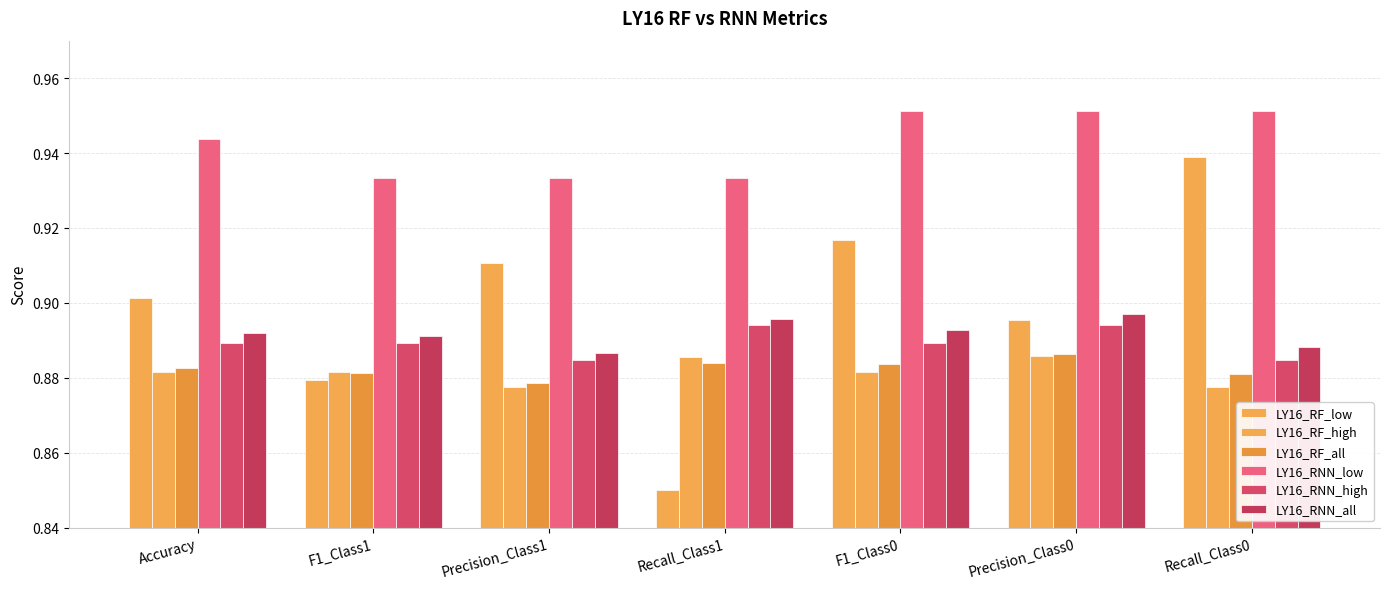

How many series are shown in this chart?

6